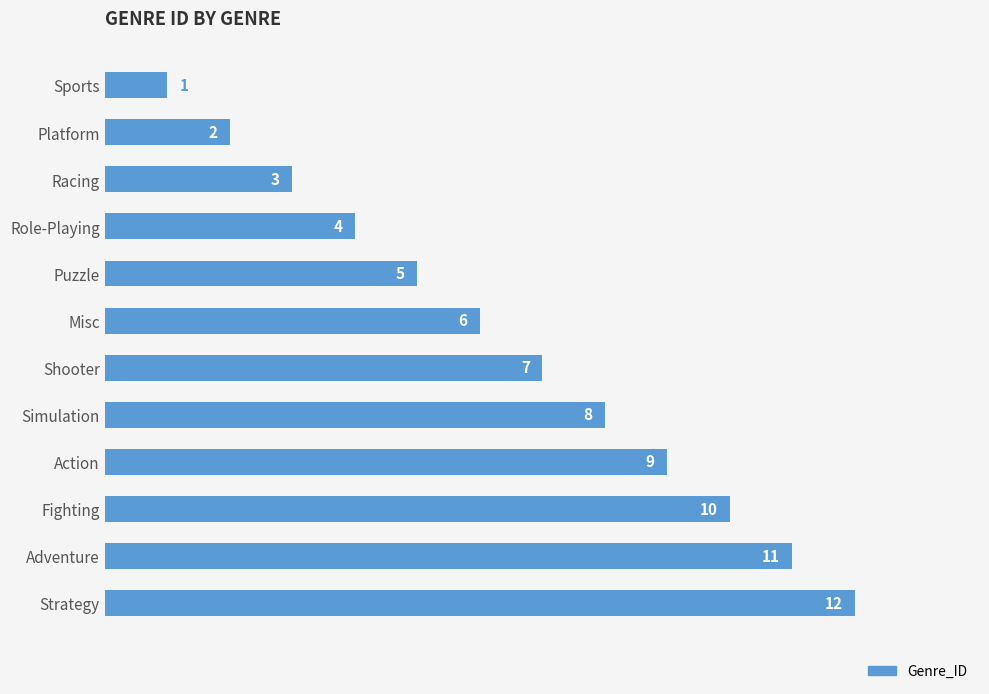

What is the value of the 7th bar from the top?

7